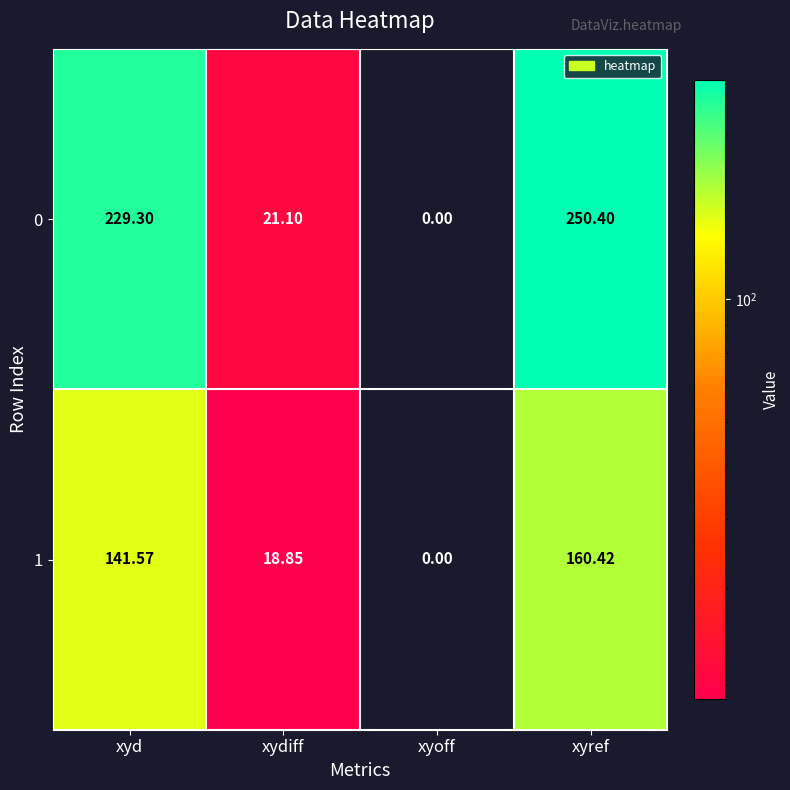

Rank the series by their maximum value, from highest to lowest.

0, 1